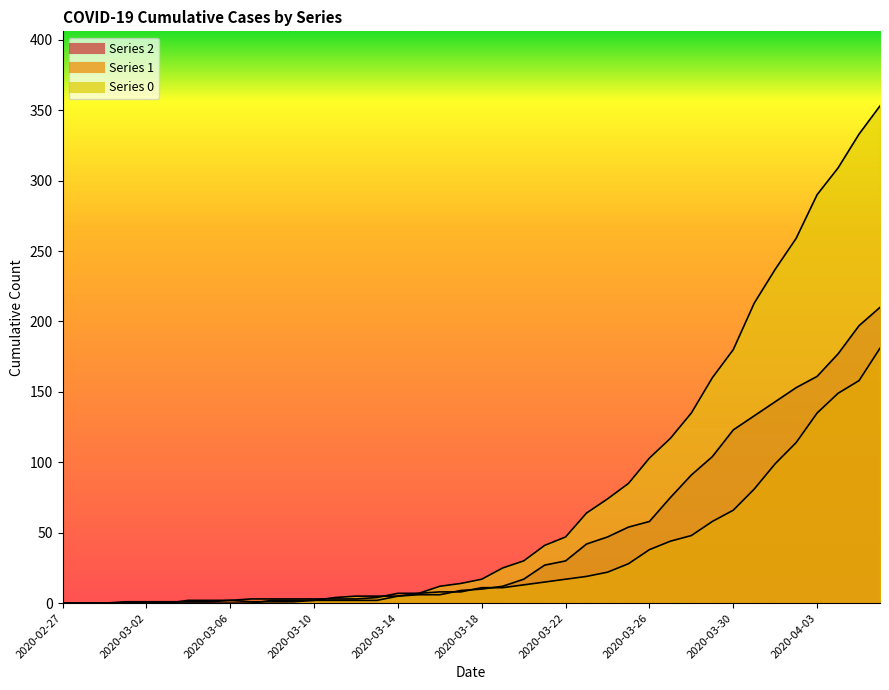

Reading left to right, extract all data points from this chart.

0: 0	0	0	0	0	0	0	0	0	0	2	2	2	4	5	5	5	7	12	14	17	25	30	41	47	64	74	85	103	117	135	160	180	213	237	259	290	309	333	353
1: 0	0	0	0	0	0	2	2	2	3	3	3	3	3	3	4	7	7	8	8	11	11	13	15	17	19	22	28	38	44	48	58	66	81	99	114	135	149	158	181
2: 0	0	0	1	1	1	1	1	2	1	1	1	2	2	2	2	5	6	6	9	10	12	17	27	30	42	47	54	58	75	91	104	123	133	143	153	161	177	197	210